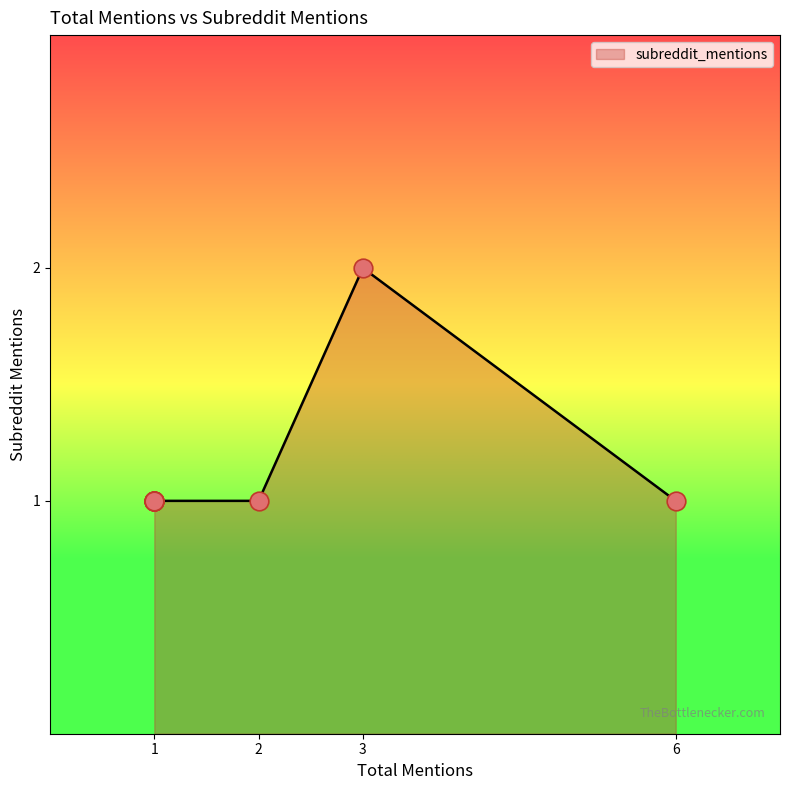

What is the ratio of the value at 6 to the value at 1?

1.0